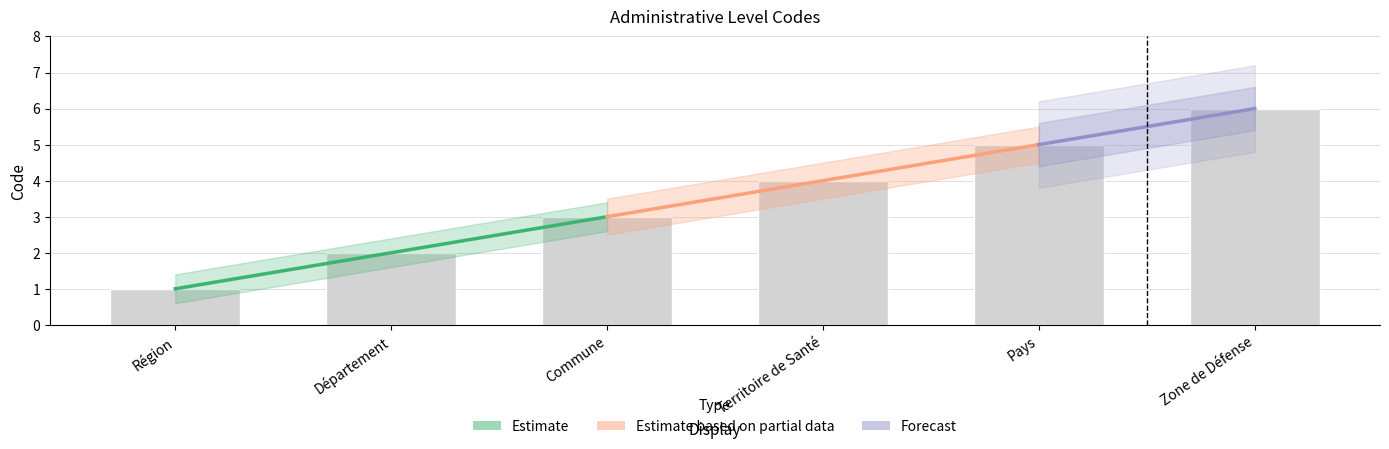

Rank the categories by value from lowest to highest.

Région, Département, Commune, Territoire de Santé, Pays, Zone de Défense